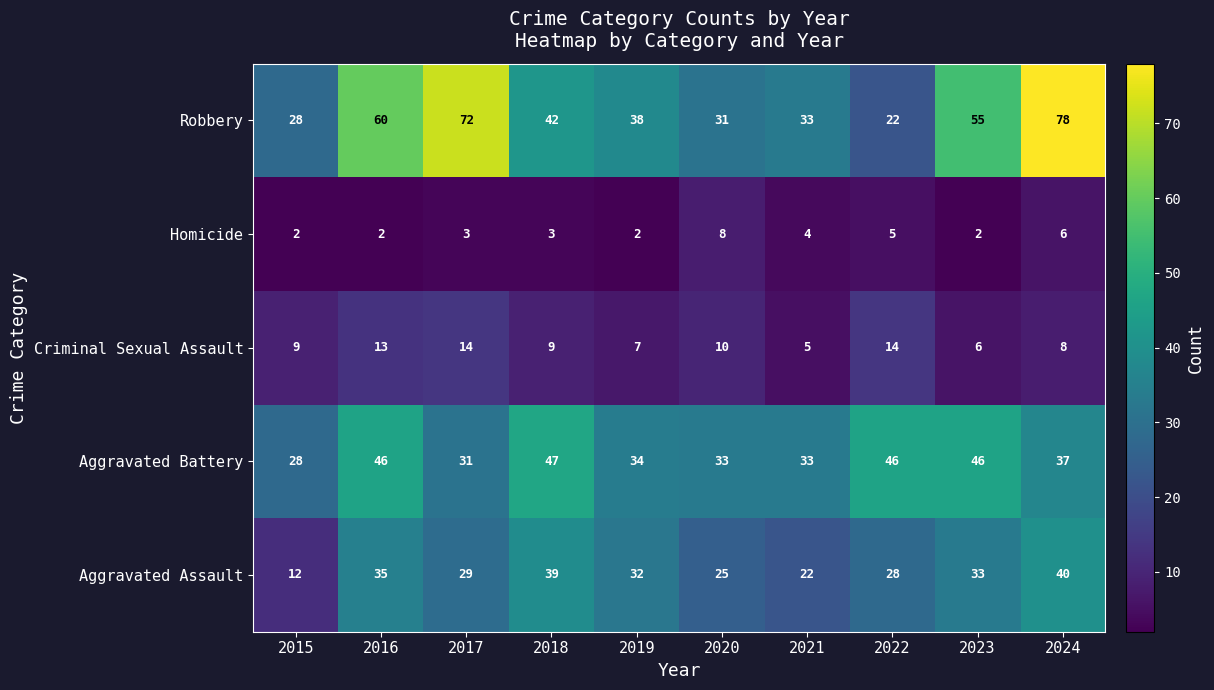

Which series has the largest range (max minus min)?

Robbery